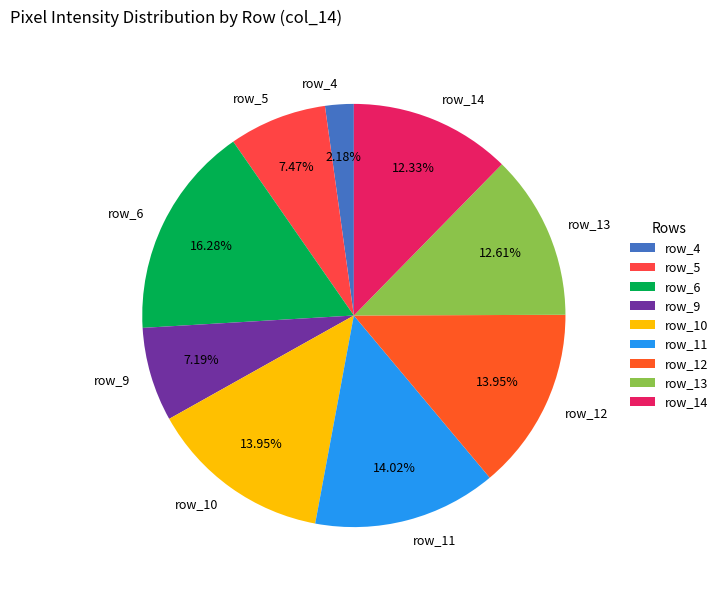

Count the number of slices in the pie.

9